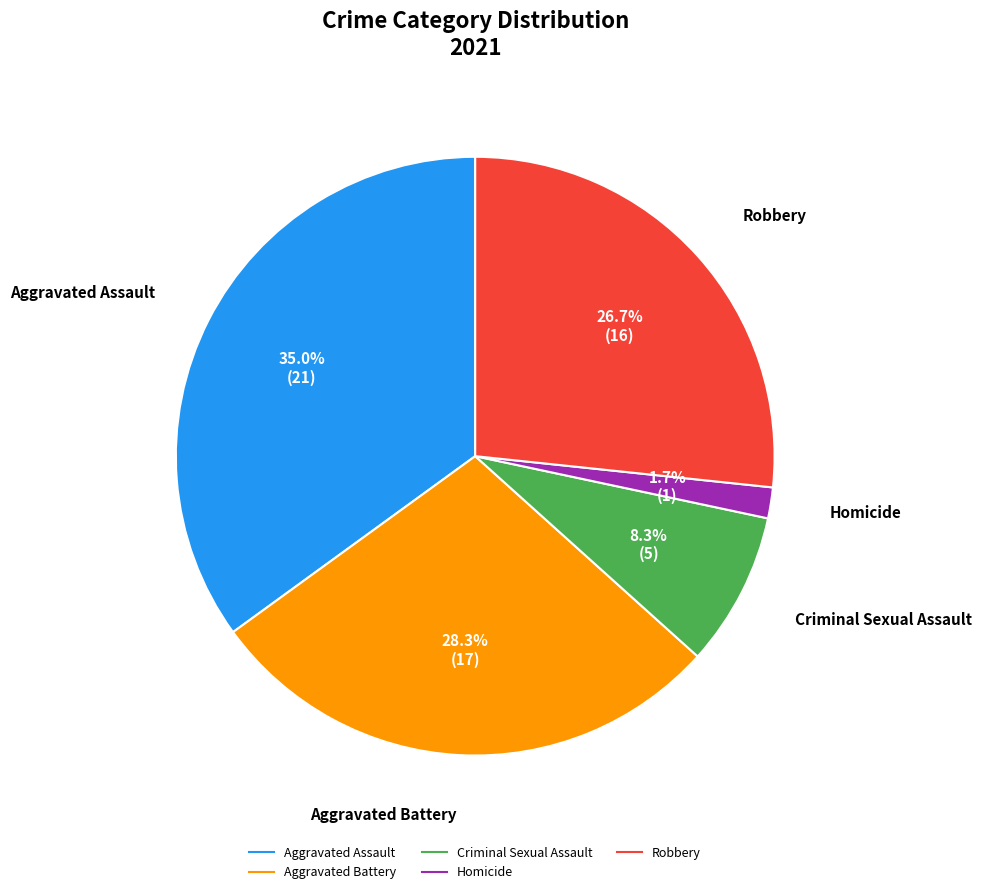

Does Aggravated Battery account for over 50% of the chart?

No